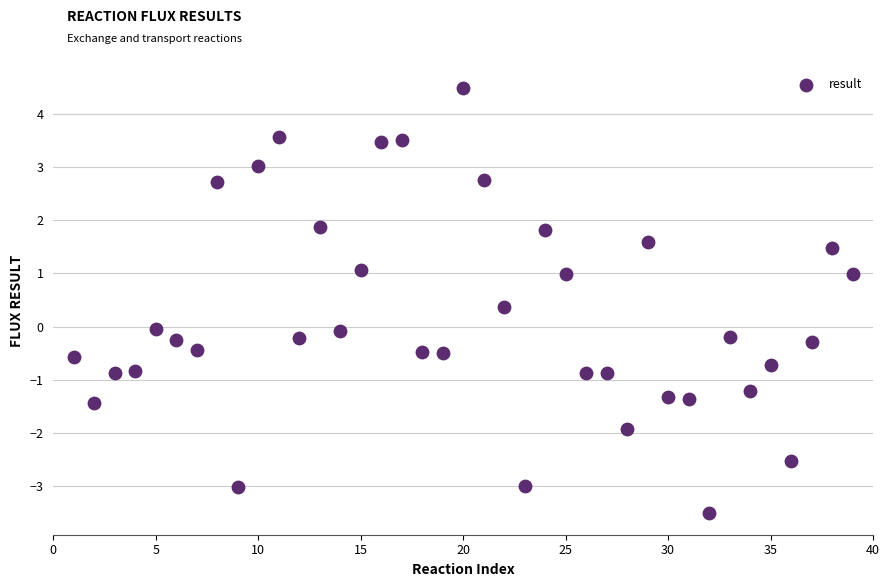

What is the range of X values (max minus min)?

38.0